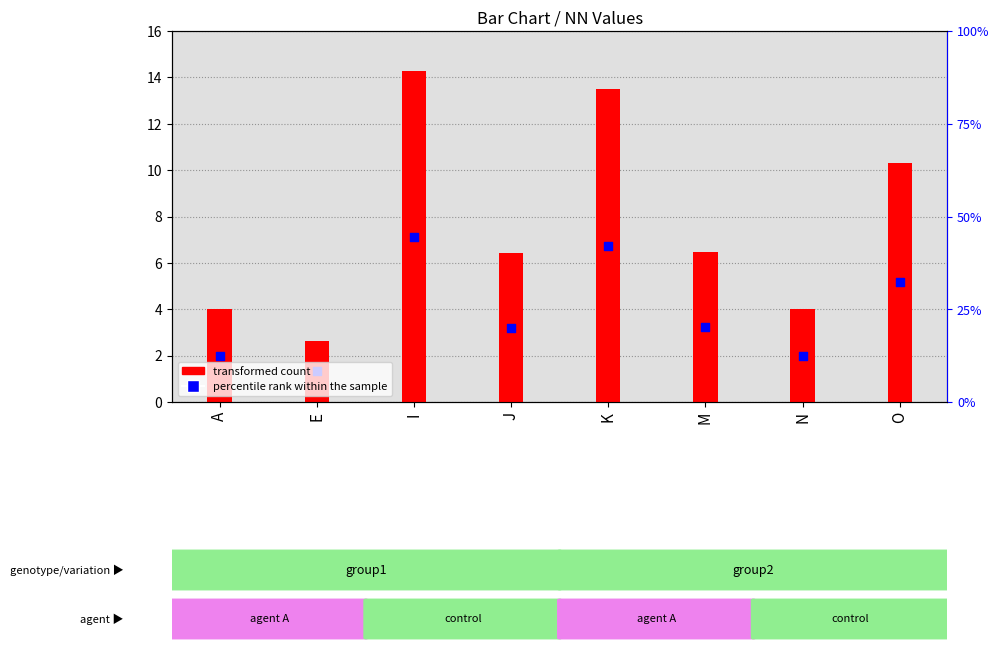

Which series contains the highest Y value?

transformed count